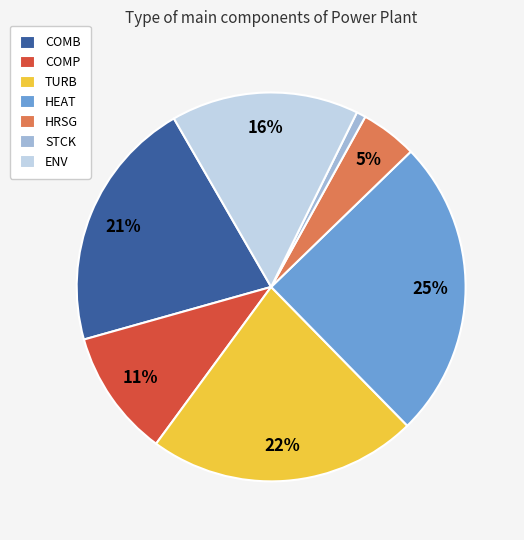

Rank the categories by value from highest to lowest.

HEAT, TURB, COMB, ENV, COMP, HRSG, STCK